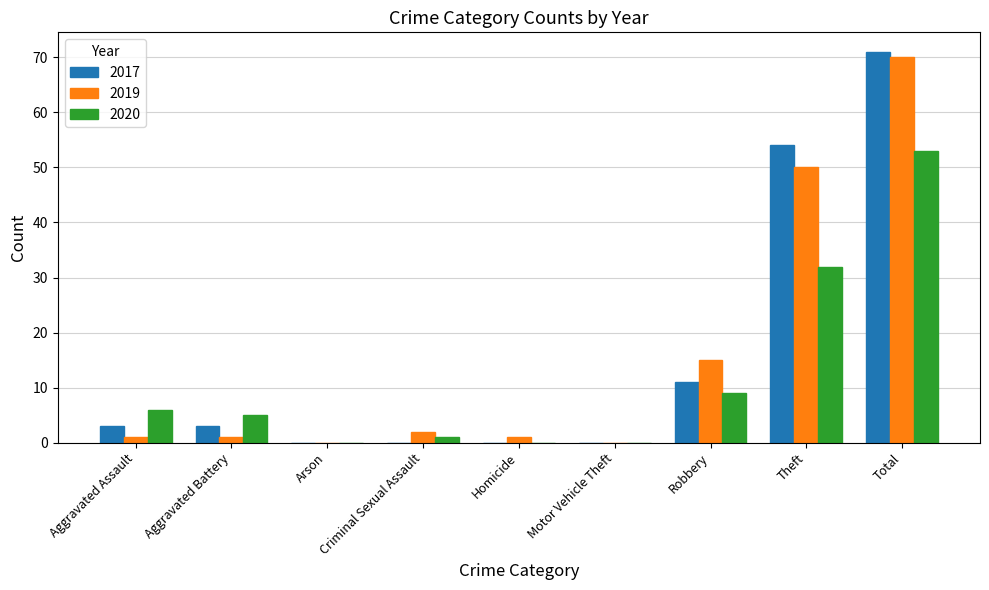

Is the value of 2017 at Criminal Sexual Assault greater than the value of 2020 at Criminal Sexual Assault?

No